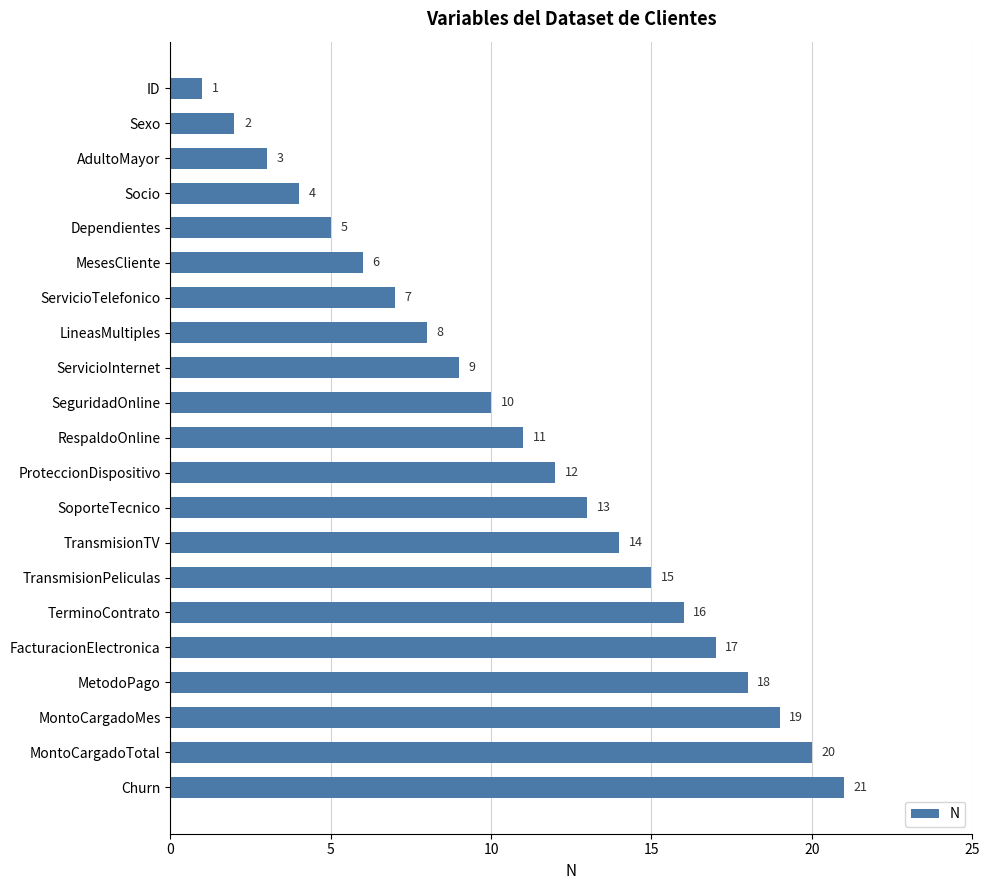

What is the ratio of the value at FacturacionElectronica to the value at Churn?

0.8